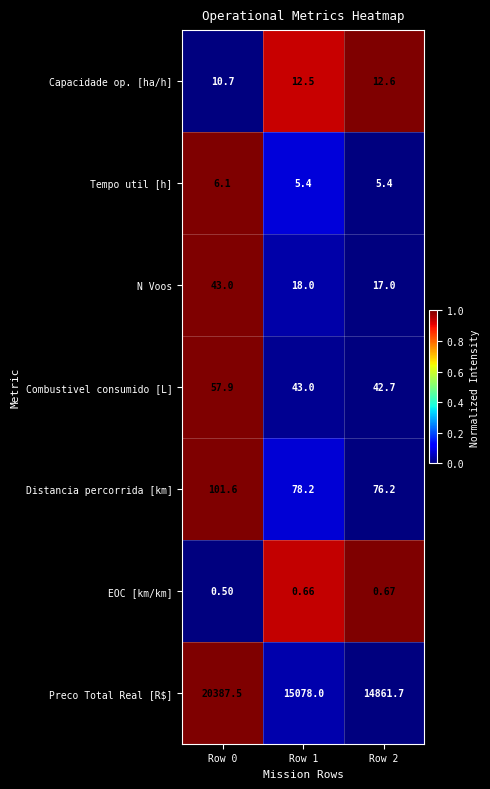

Which series has the largest range (max minus min)?

Preco Total Real [R$]